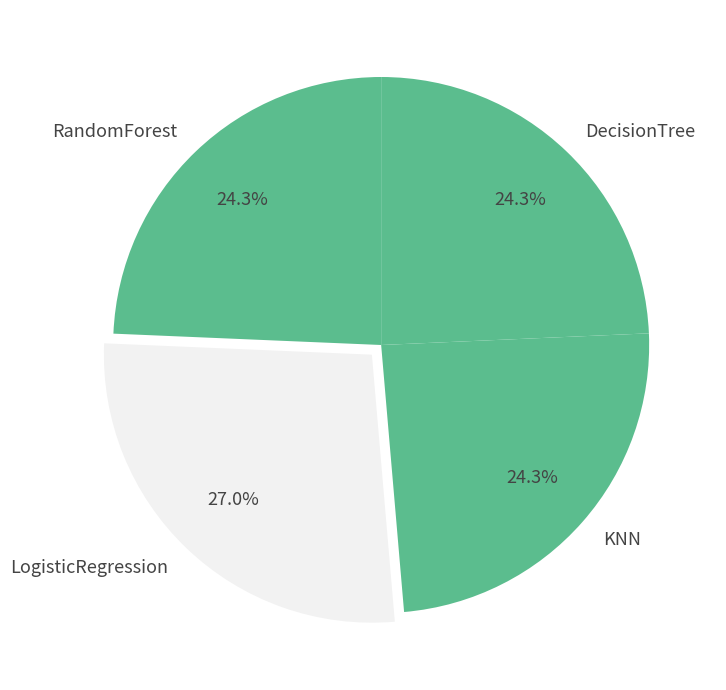

Is the sum of RandomForest and KNN greater than half?

No